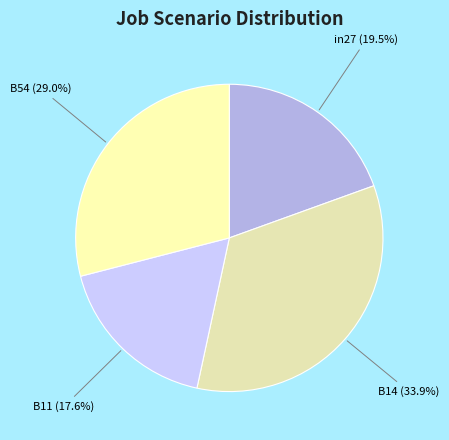

To the nearest percent, what percentage of the pie is B54?

29%